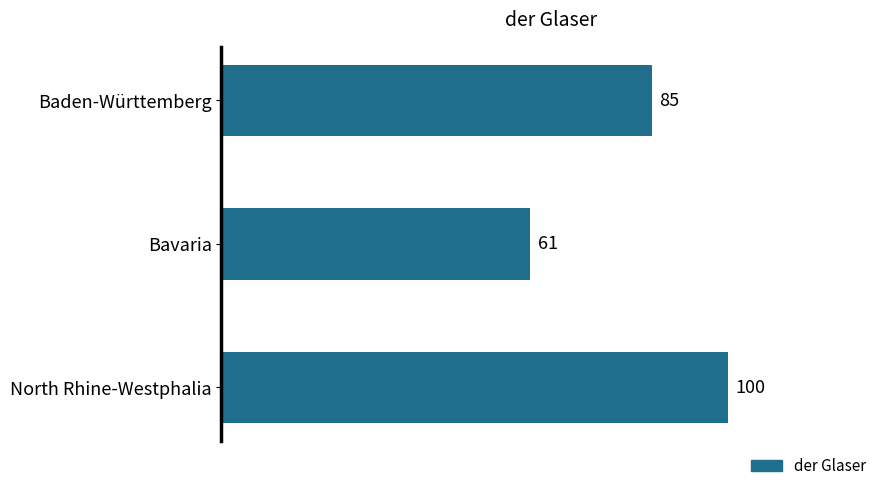

What is the difference between the maximum and second lowest values?

15